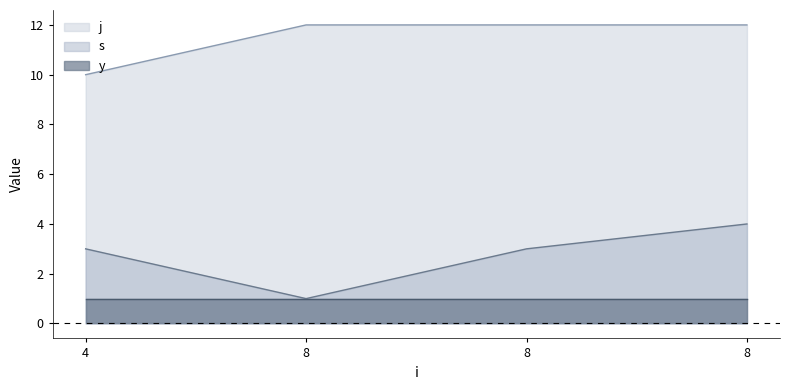

What is the sum of all j values?

46